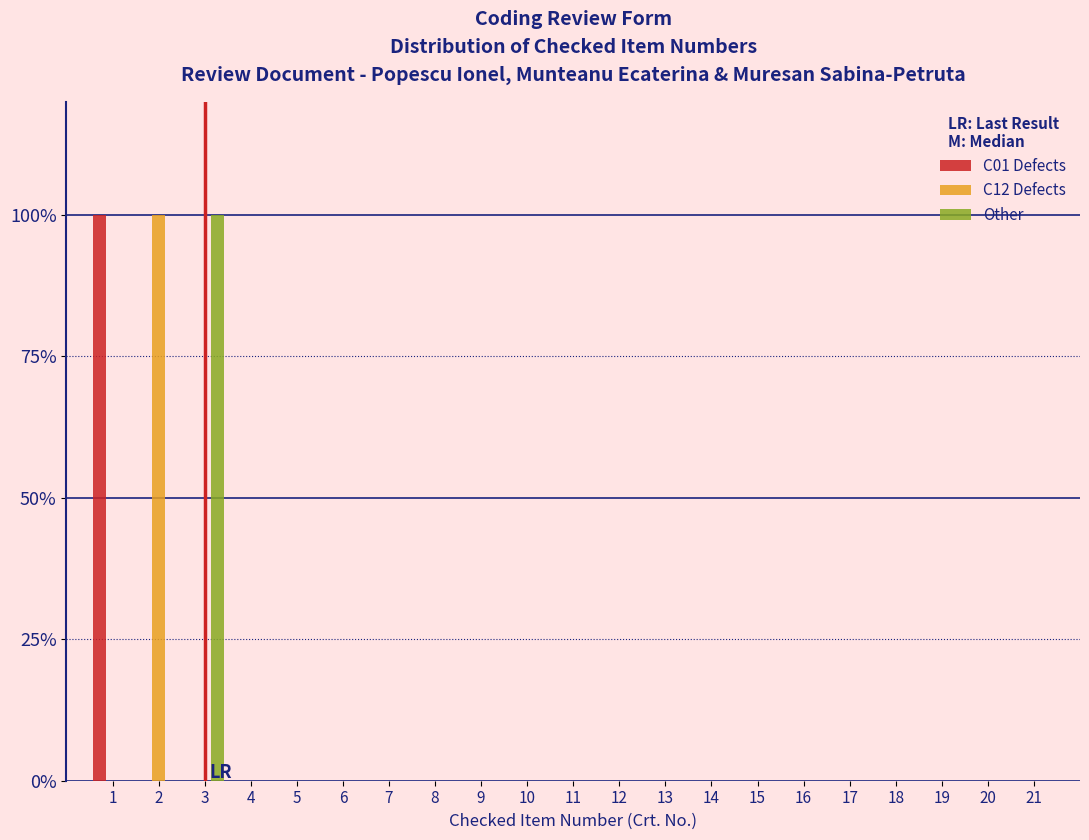

The value of C01 Defects at 7 is -53. True or false?

False